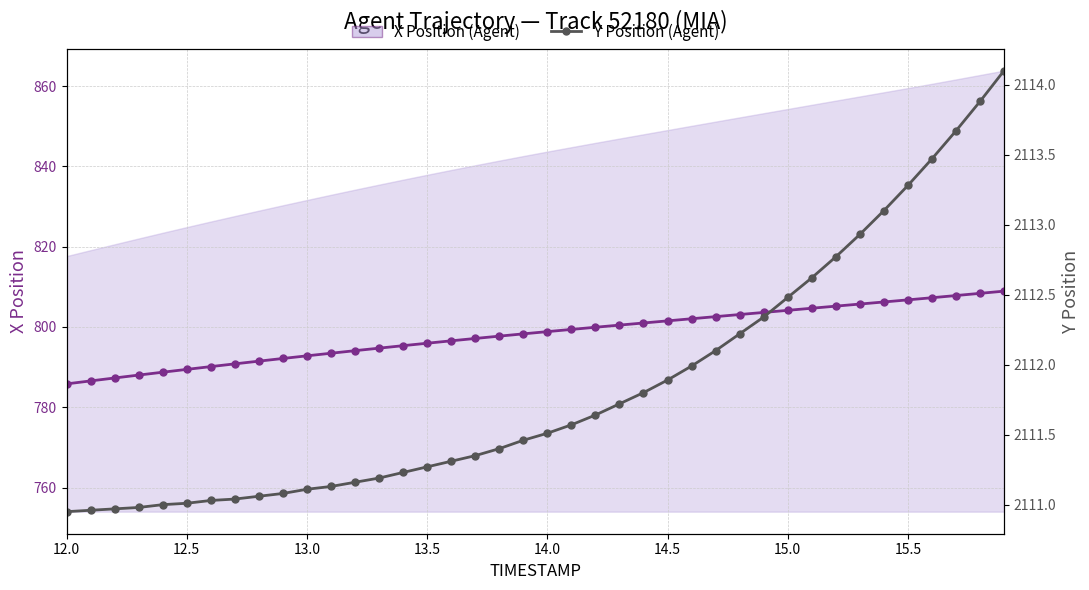

List the series in order of their overall mean, highest first.

Y Position (Agent), X Position (Agent)